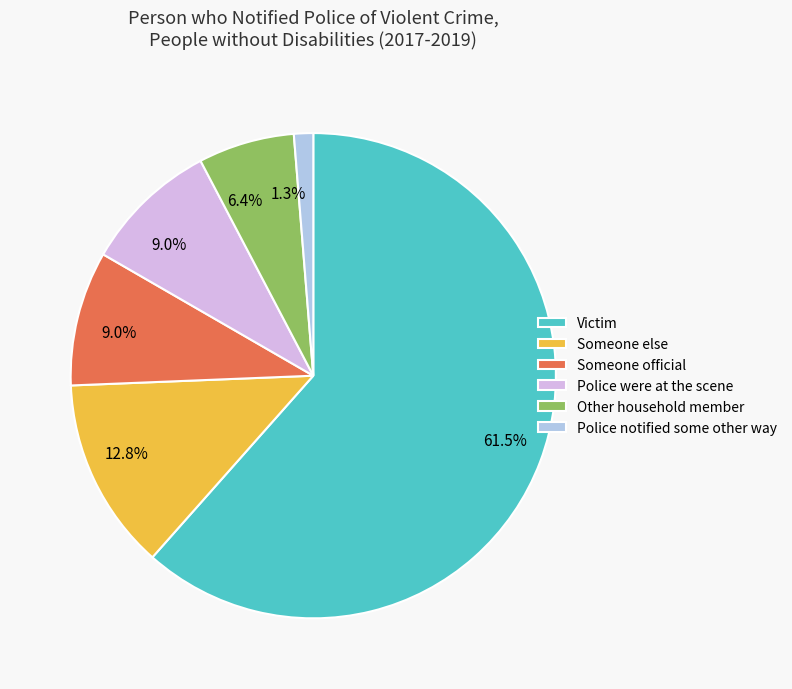

Count the number of slices in the pie.

6